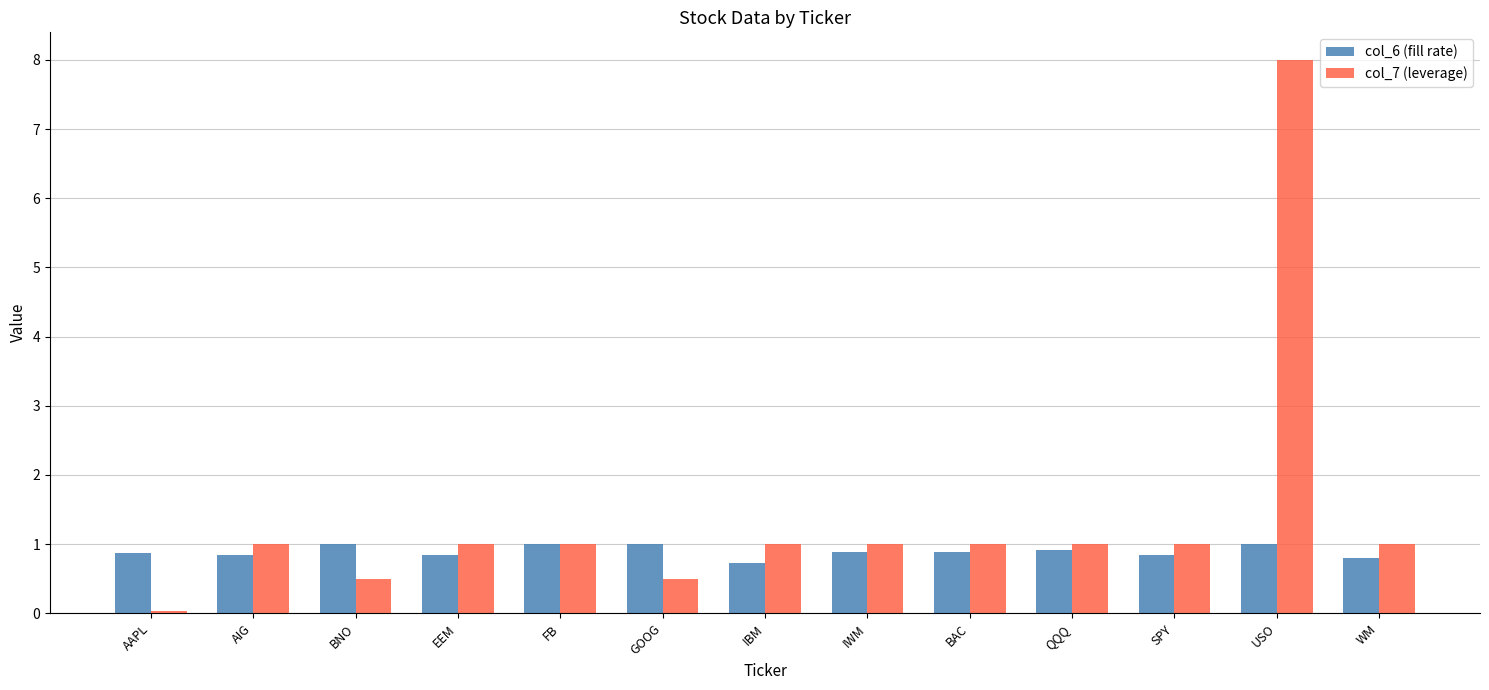

What value does the col_6 (fill rate) series have at IBM?

0.7